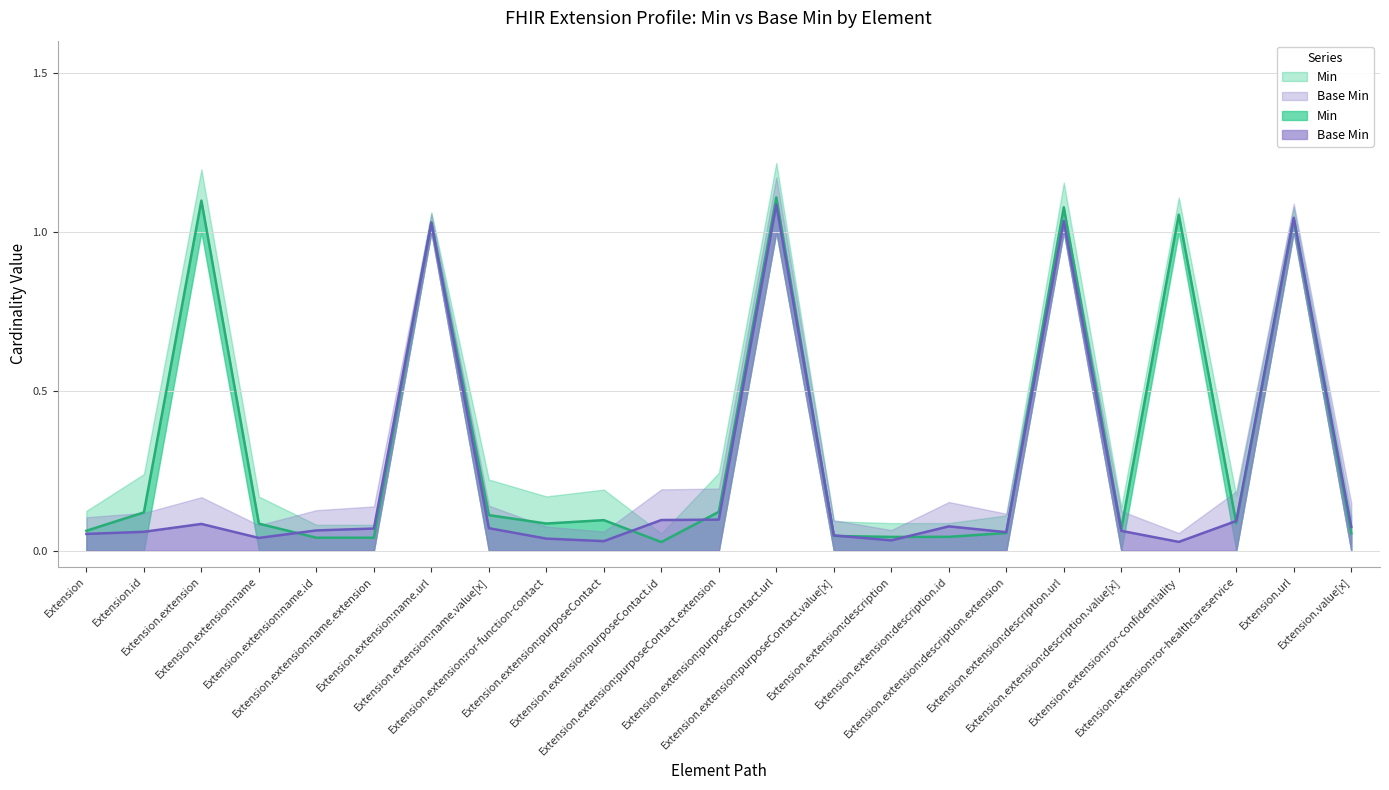

Is it true that Base Min equals 0.0 at Extension.extension:name.value[x]?

False